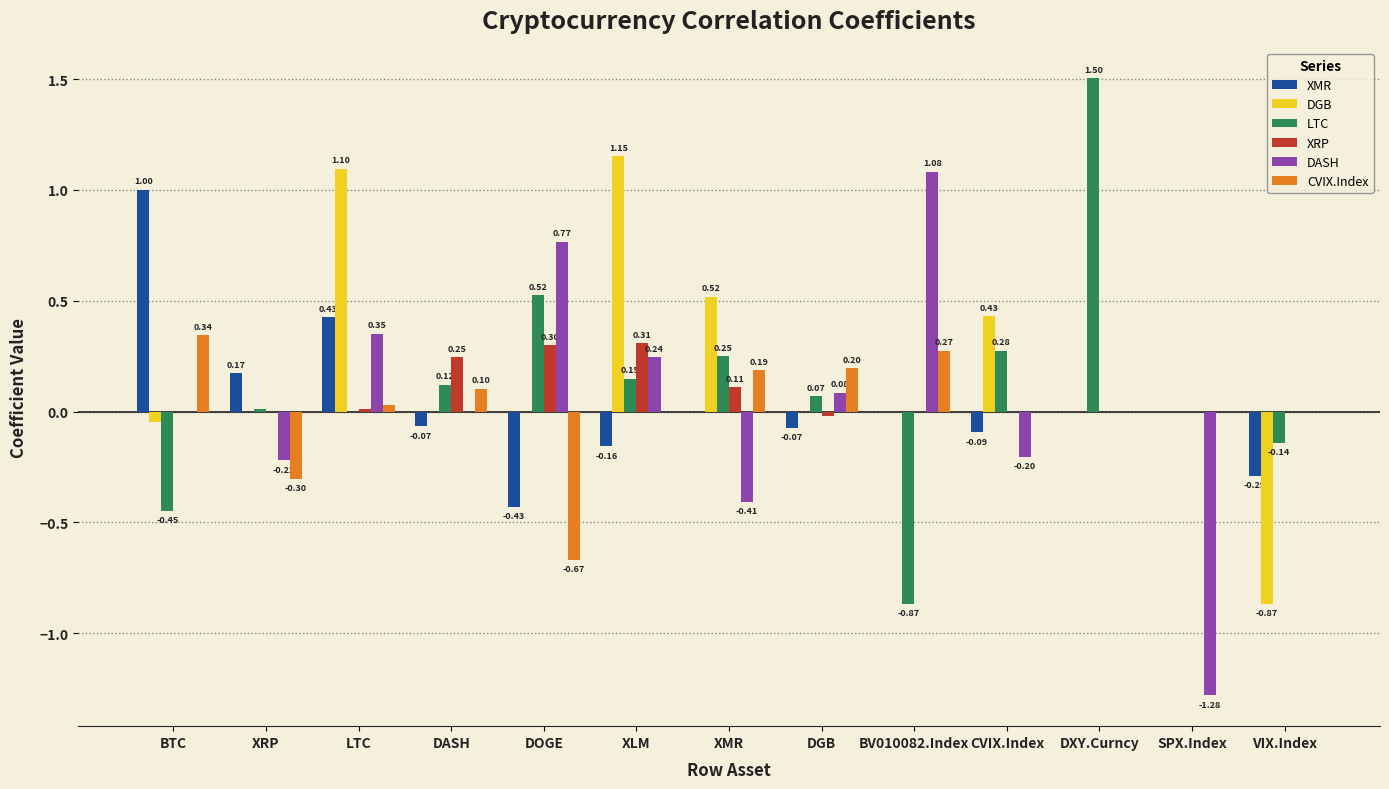

At which category is the sum across all series the highest?

LTC